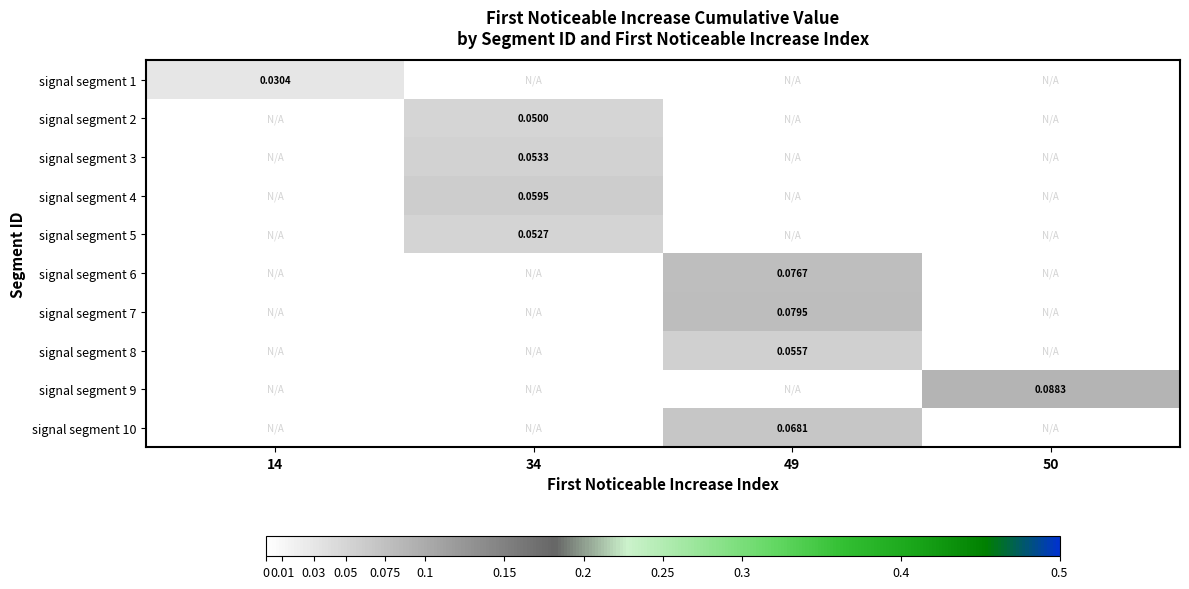

Which category has the highest value across all series?

50